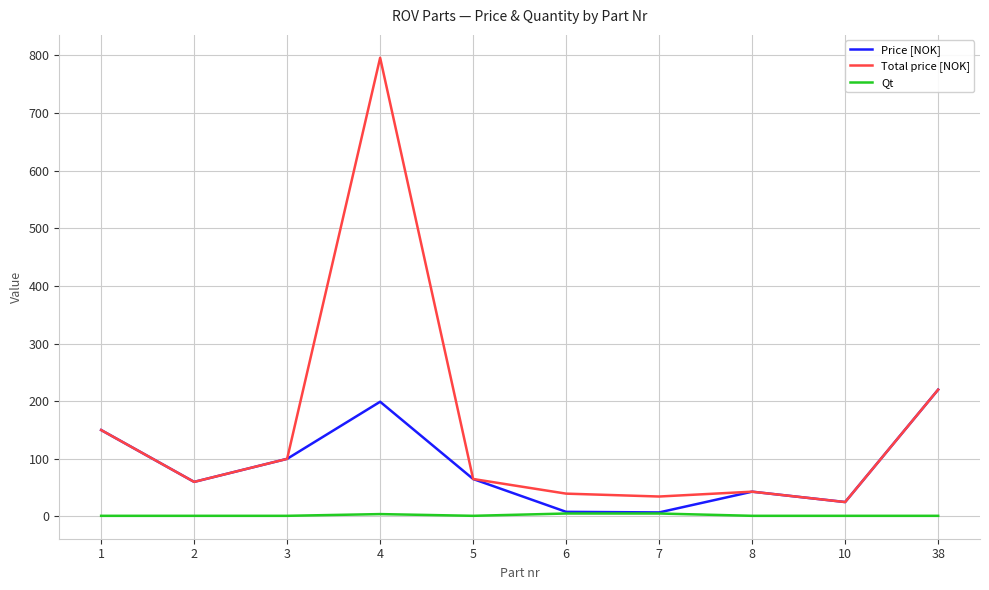

List the series in order of their overall mean, highest first.

Total price [NOK], Price [NOK], Qt